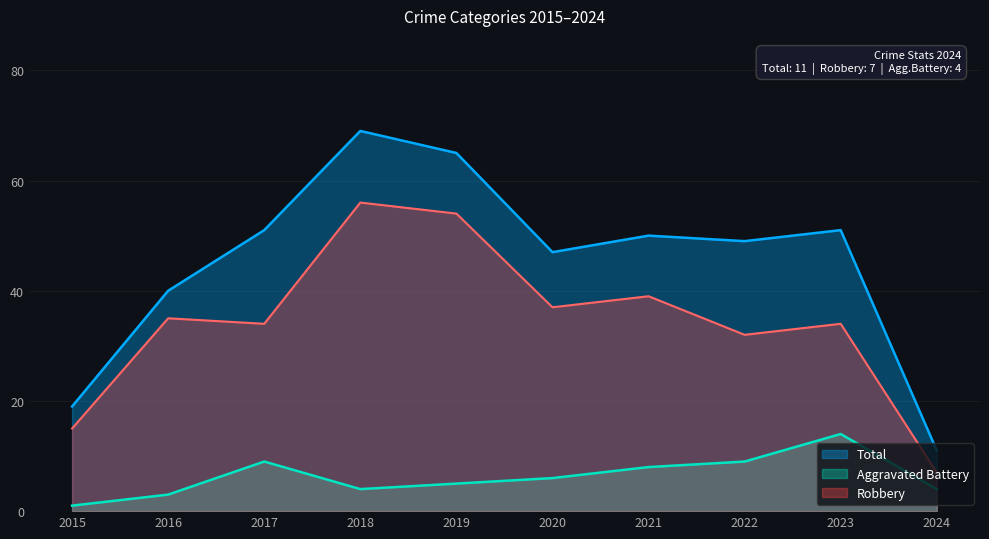

What is the value of the Robbery point at the 4th from the left?

56